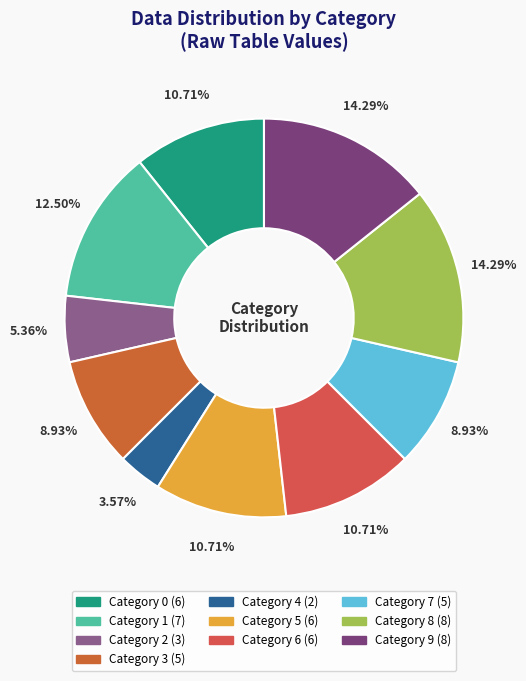

Count the number of slices in the pie.

10